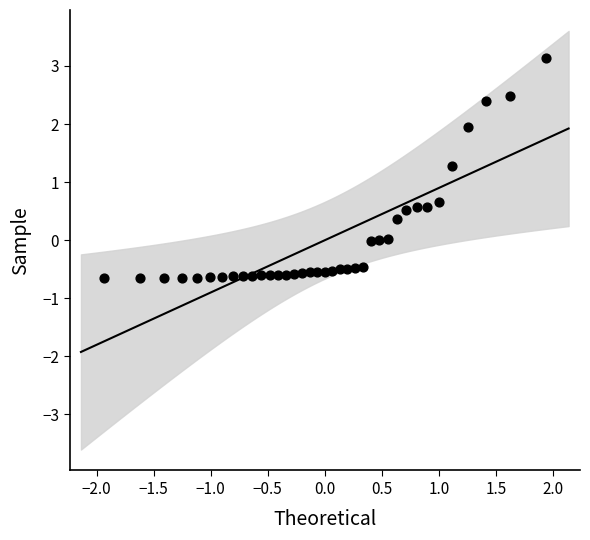

What is the range of X values (max minus min)?

3.9